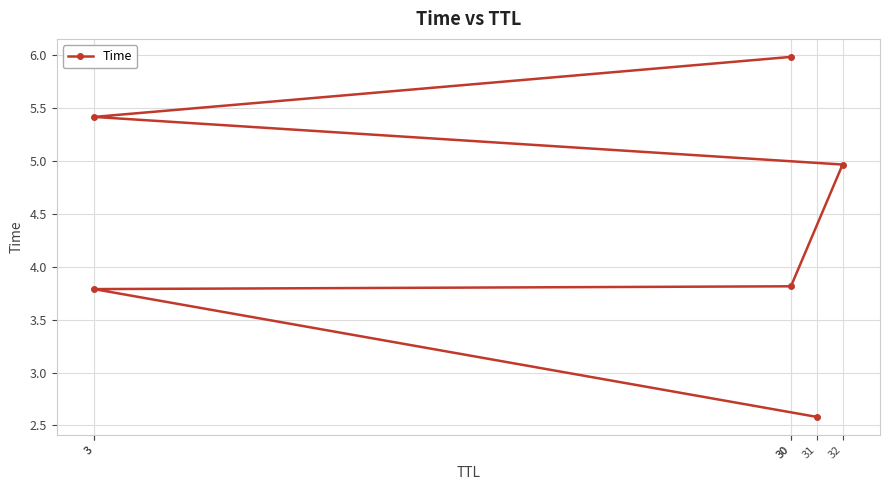

Reading left to right, what are all the values shown in this chart?

31=2.6	3=3.8	30=3.8	32=5.0	3=5.4	30=6.0